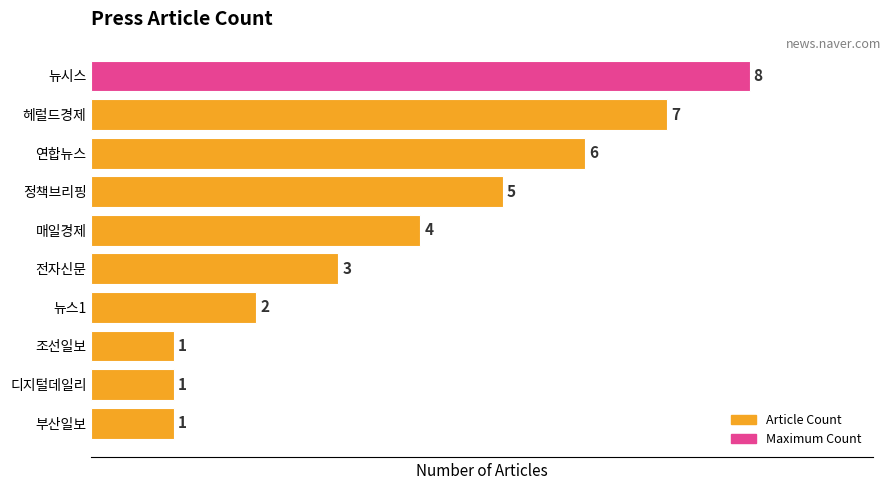

Is it true that the value at 조선일보 is 1?

True